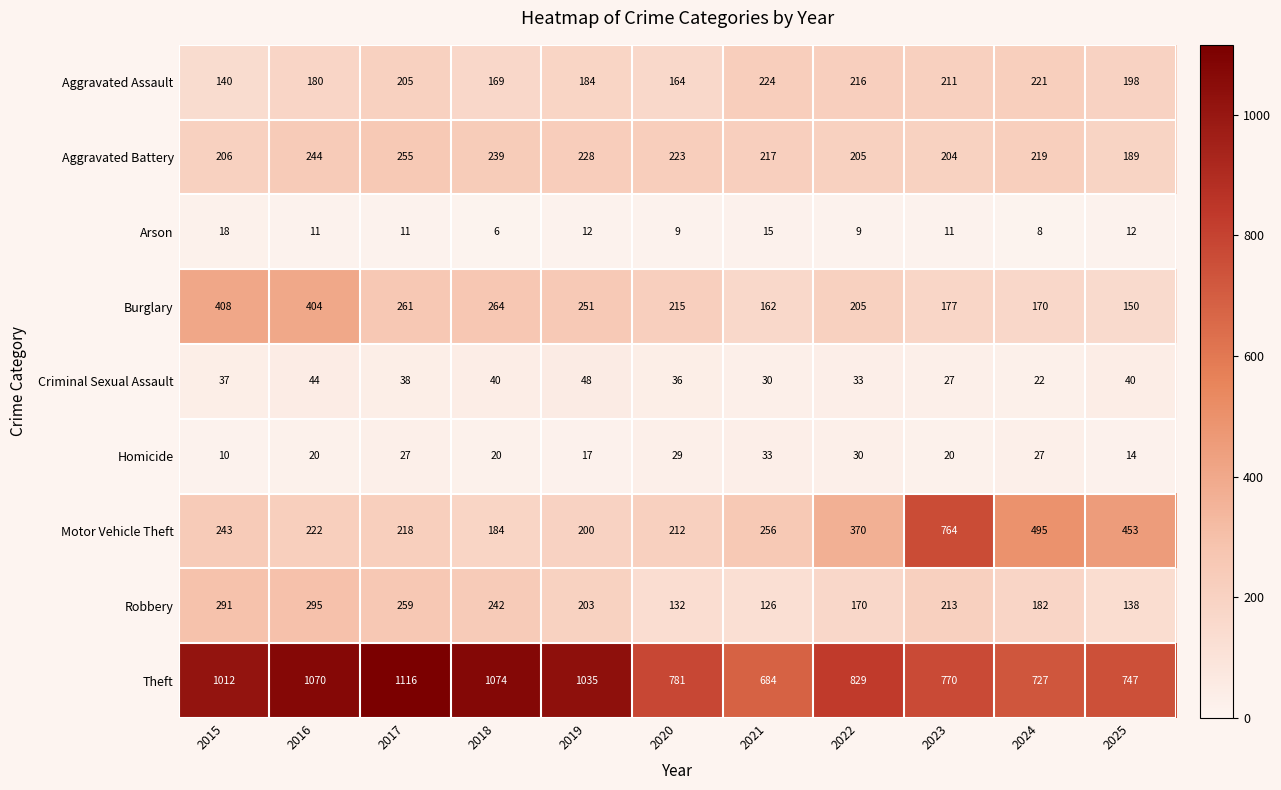

Where is Burglary nearest to the value 279?

2018